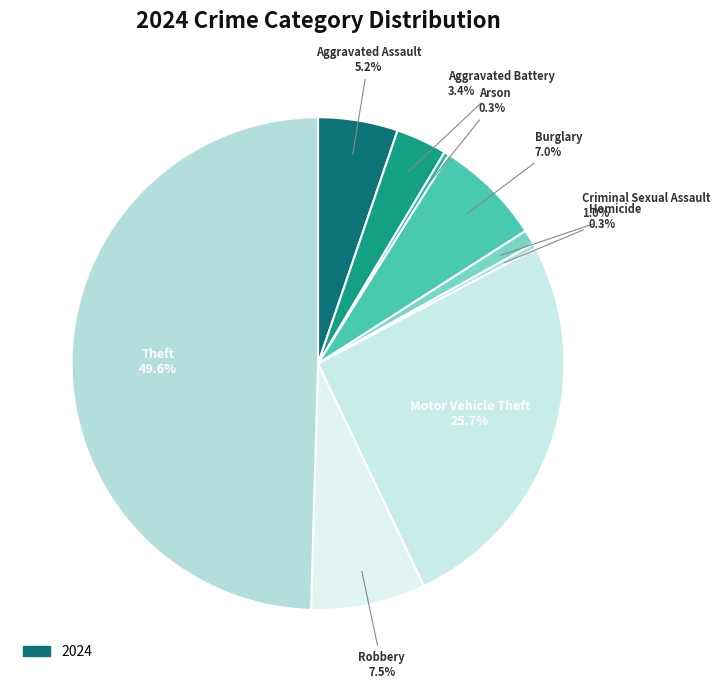

The Theft slice represents 64% of the pie. True or false?

False